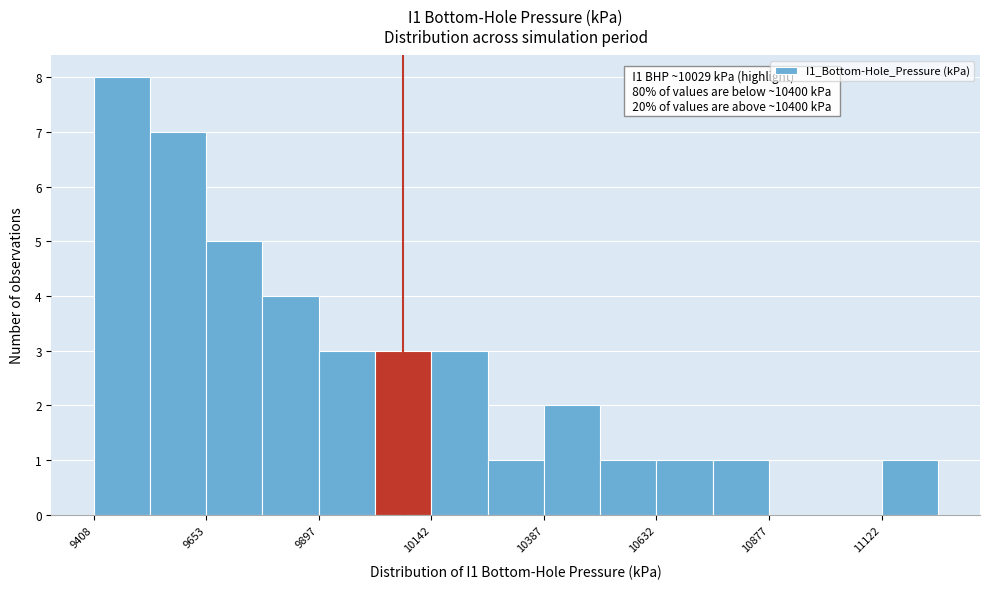

Read against the x-axis, roughly where is the centre of the tallest bar?

9450